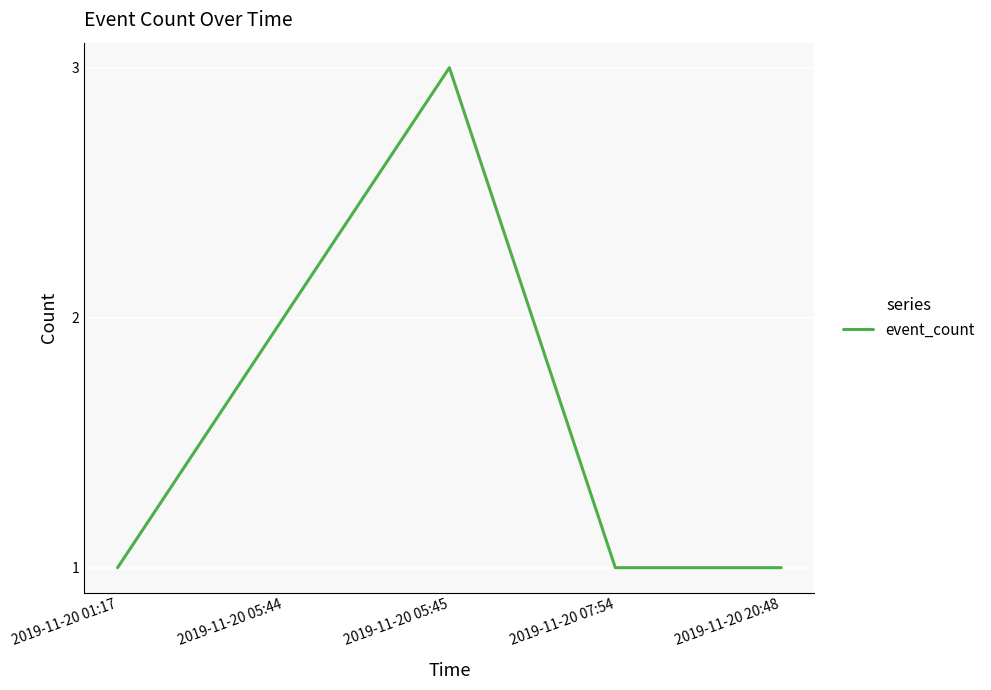

True or false: the data has more than 2 interior local peaks.

False